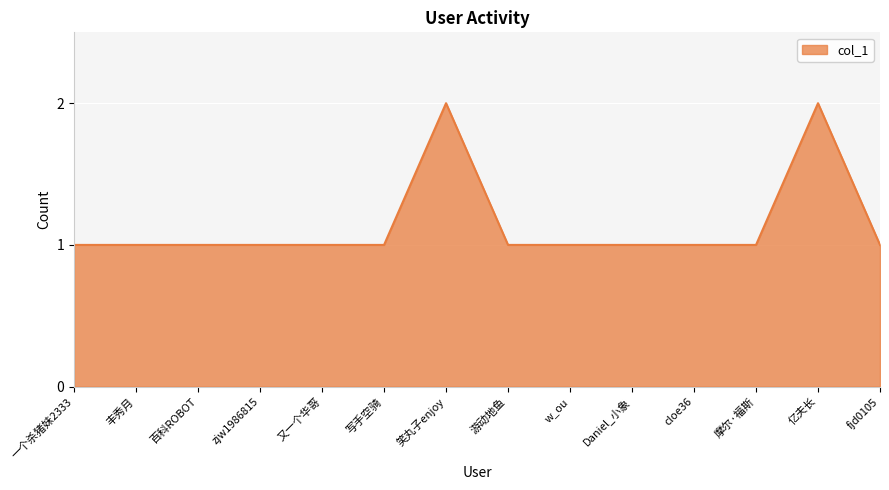

Is it true that the value at 游动地鱼 is 1?

True